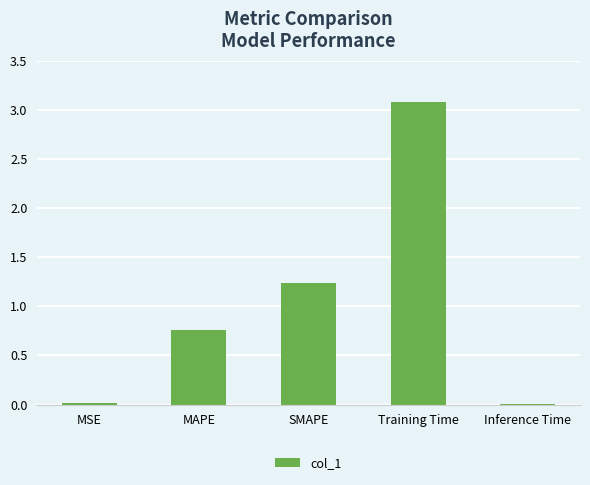

Approximately how many times larger is the value at SMAPE compared to Training Time?

0.4